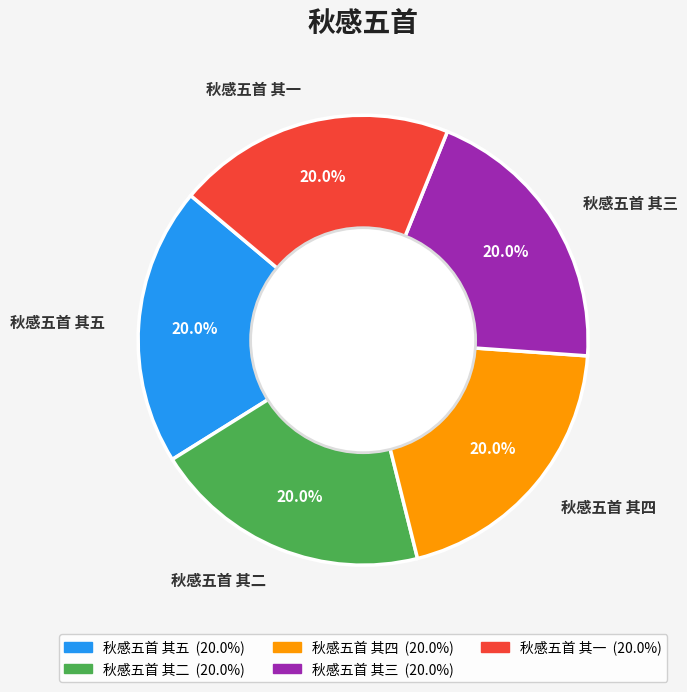

What is the ratio of the value at 秋感五首 其五 to the value at 秋感五首 其一?

1.0